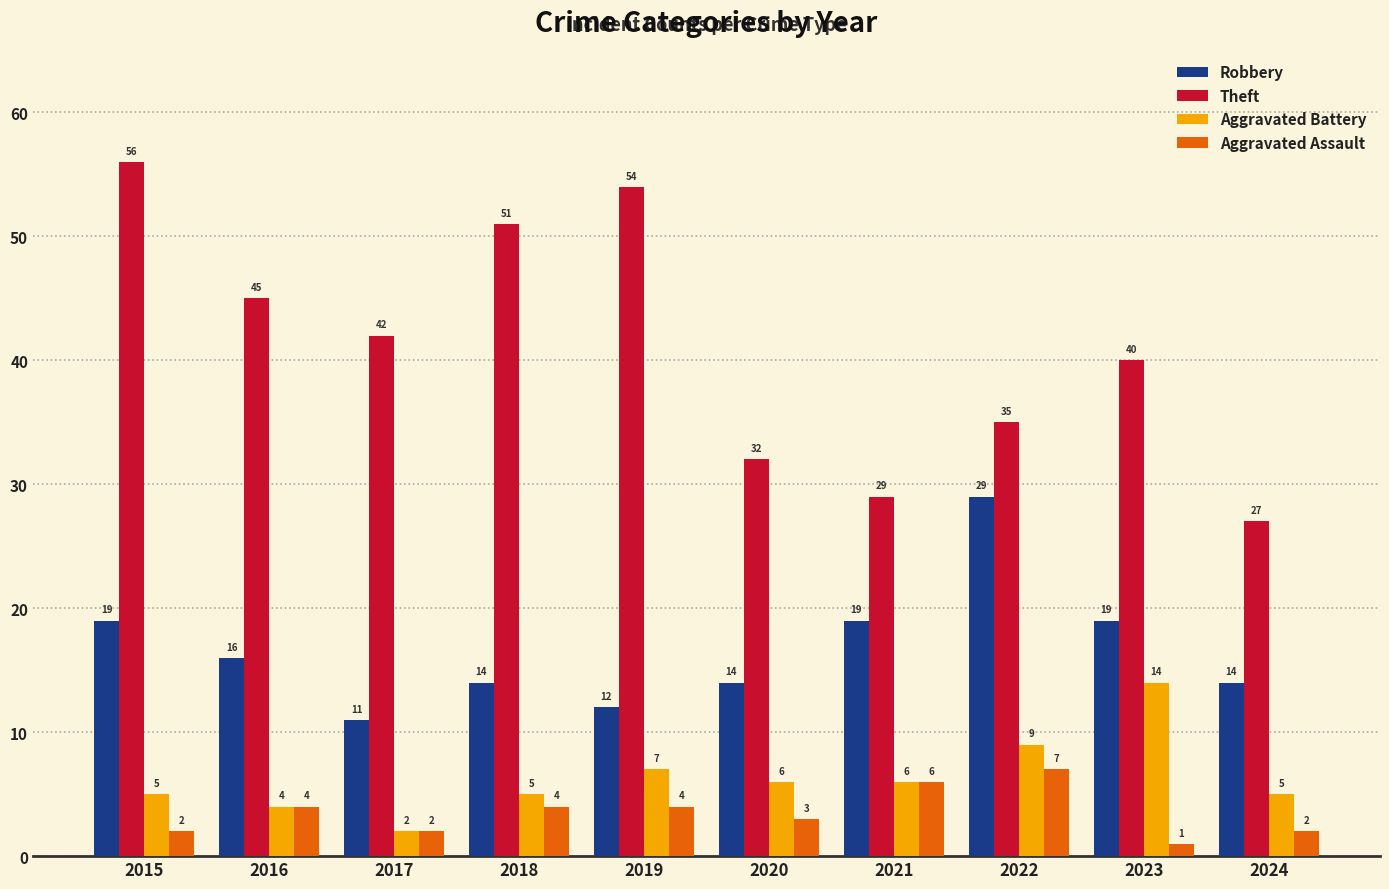

What are all the series names shown in the legend?

Robbery, Theft, Aggravated Battery, Aggravated Assault